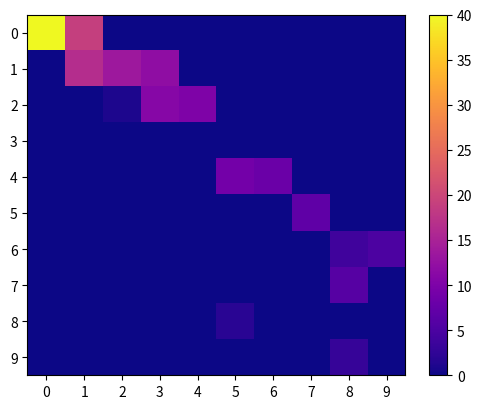

Reading left to right, transcribe all the data shown in this chart.

0: 0=40.0	1=19.0	2=0.0	3=0.0	4=0.0	5=0.0	6=0.0	7=0.0	8=0.0	9=0.0
1: 0=0.0	1=16.5	2=13.5	3=12.0	4=0.0	5=0.0	6=0.0	7=0.0	8=0.0	9=0.0
2: 0=0.0	1=0.0	2=1.0	3=11.0	4=10.0	5=0.0	6=0.0	7=0.0	8=0.0	9=0.0
3: 0=0.0	1=0.0	2=0.0	3=0.0	4=0.0	5=0.0	6=0.0	7=0.0	8=0.0	9=0.0
4: 0=0.0	1=0.0	2=0.0	3=0.0	4=0.0	5=9.0	6=8.0	7=0.0	8=0.0	9=0.0
5: 0=0.0	1=0.0	2=0.0	3=0.0	4=0.0	5=0.0	6=0.0	7=7.0	8=0.0	9=0.0
6: 0=0.0	1=0.0	2=0.0	3=0.0	4=0.0	5=0.0	6=0.0	7=0.0	8=4.0	9=5.0
7: 0=0.0	1=0.0	2=0.0	3=0.0	4=0.0	5=0.0	6=0.0	7=0.0	8=6.0	9=0.0
8: 0=0.0	1=0.0	2=0.0	3=0.0	4=0.0	5=2.0	6=0.0	7=0.0	8=0.0	9=0.0
9: 0=0.0	1=0.0	2=0.0	3=0.0	4=0.0	5=0.0	6=0.0	7=0.0	8=3.0	9=0.0